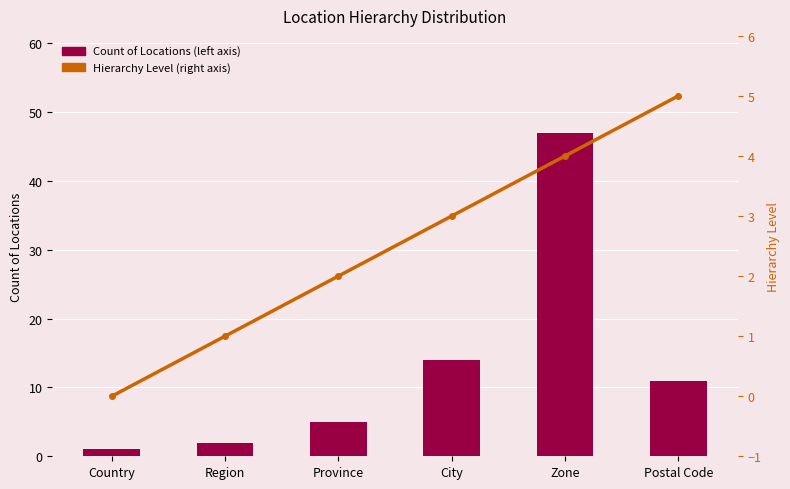

How many groups of bars are there?

6